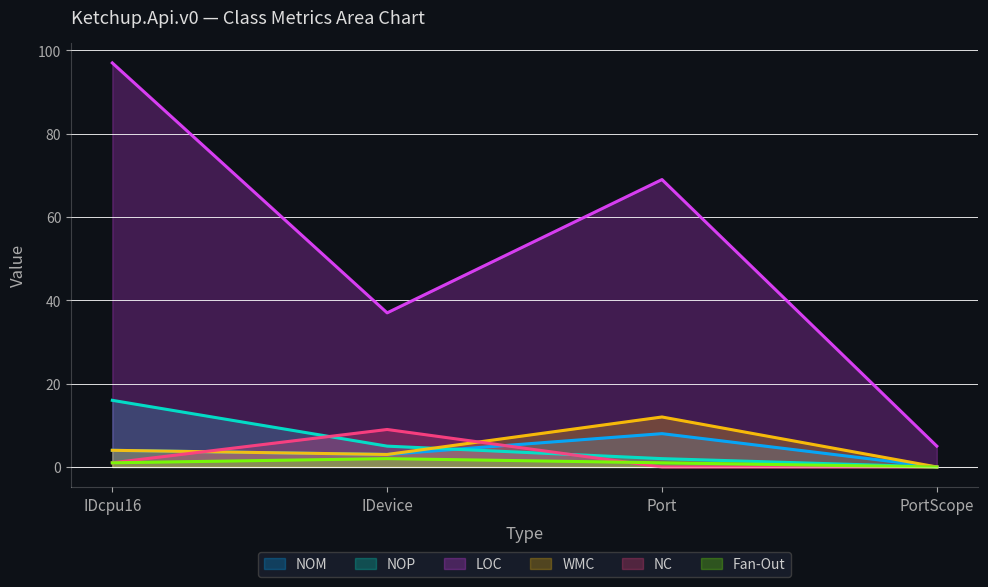

Reading left to right, extract all data points from this chart.

NOM: 4	3	8	0
NOP: 16	5	2	0
LOC: 97	37	69	5
WMC: 4	3	12	0
NC: 1	9	0	0
Fan-Out: 1	2	1	0